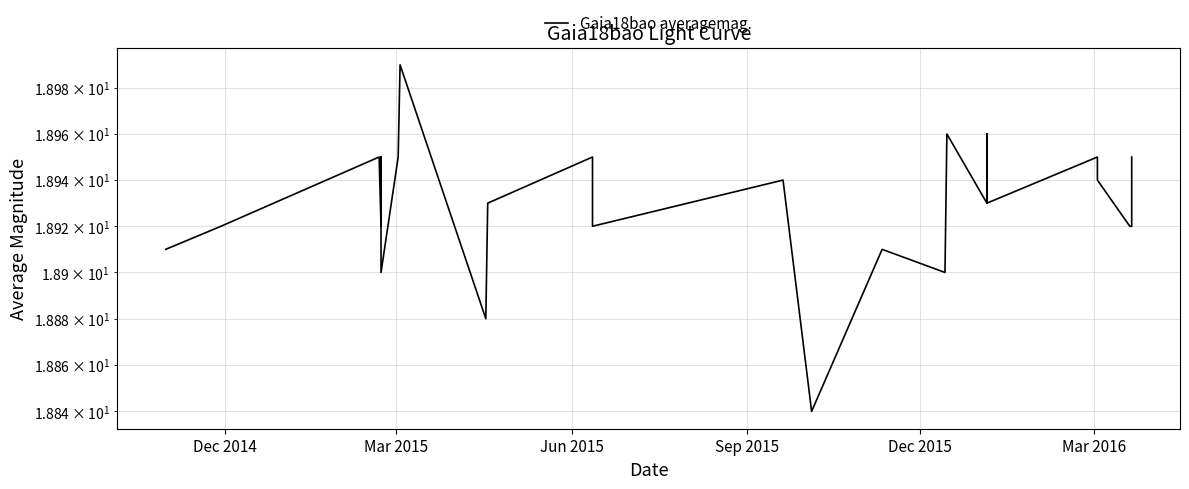

How many data points does each series have?

26